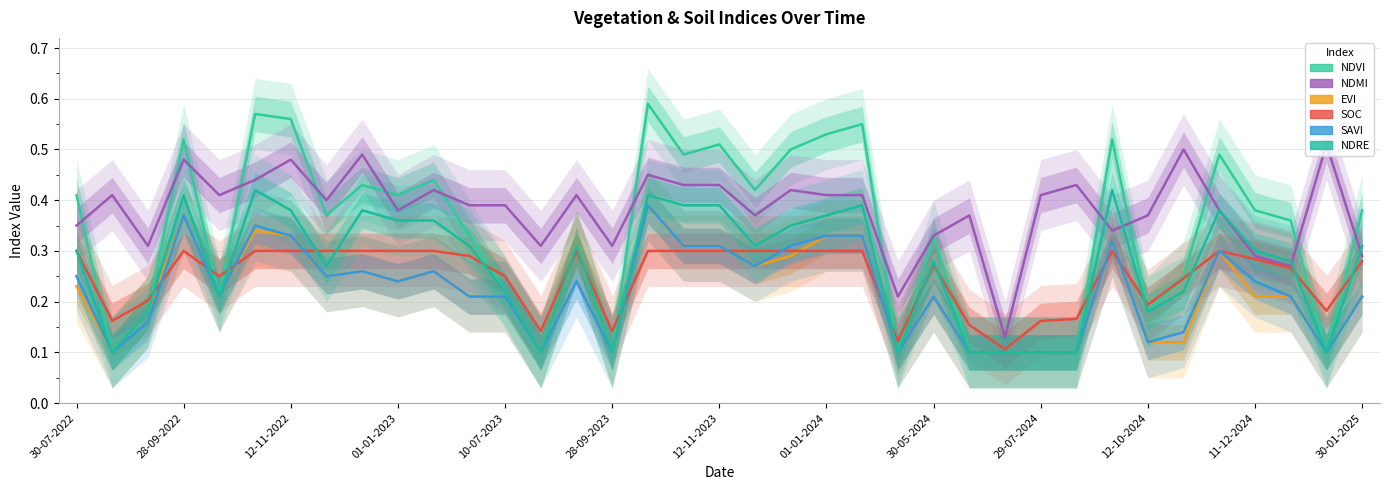

What is the total value across all series at 28-09-2023?

0.9